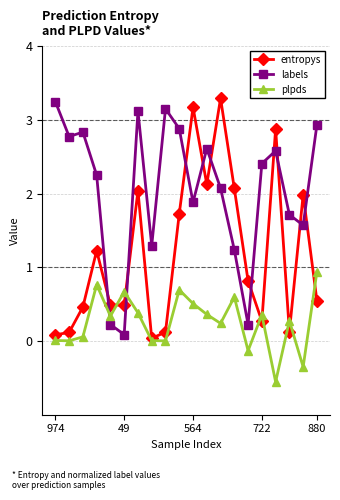

True or false: plpds has more than 1 points higher than both neighbors.

True